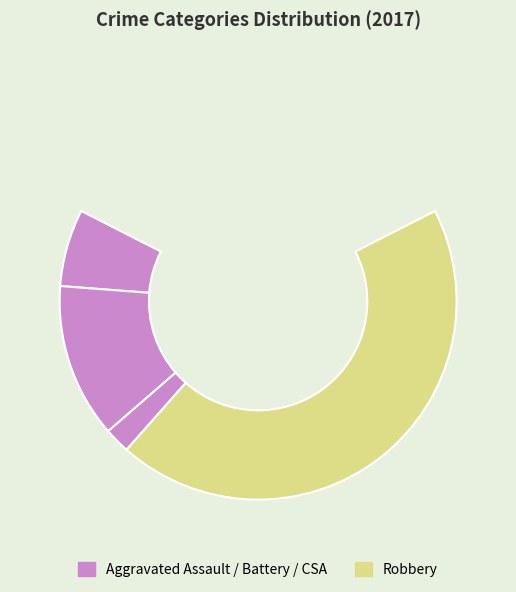

What is the largest slice in the pie chart?

Robbery